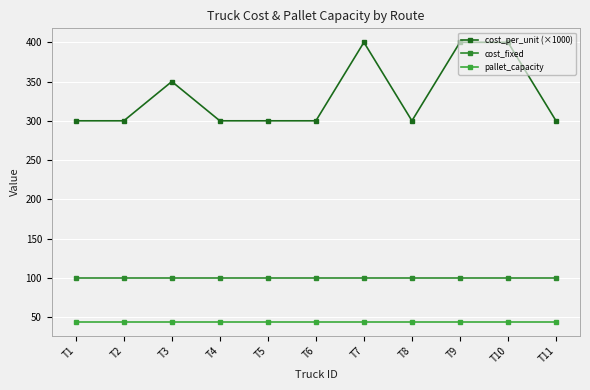

What is the greatest value displayed?

400